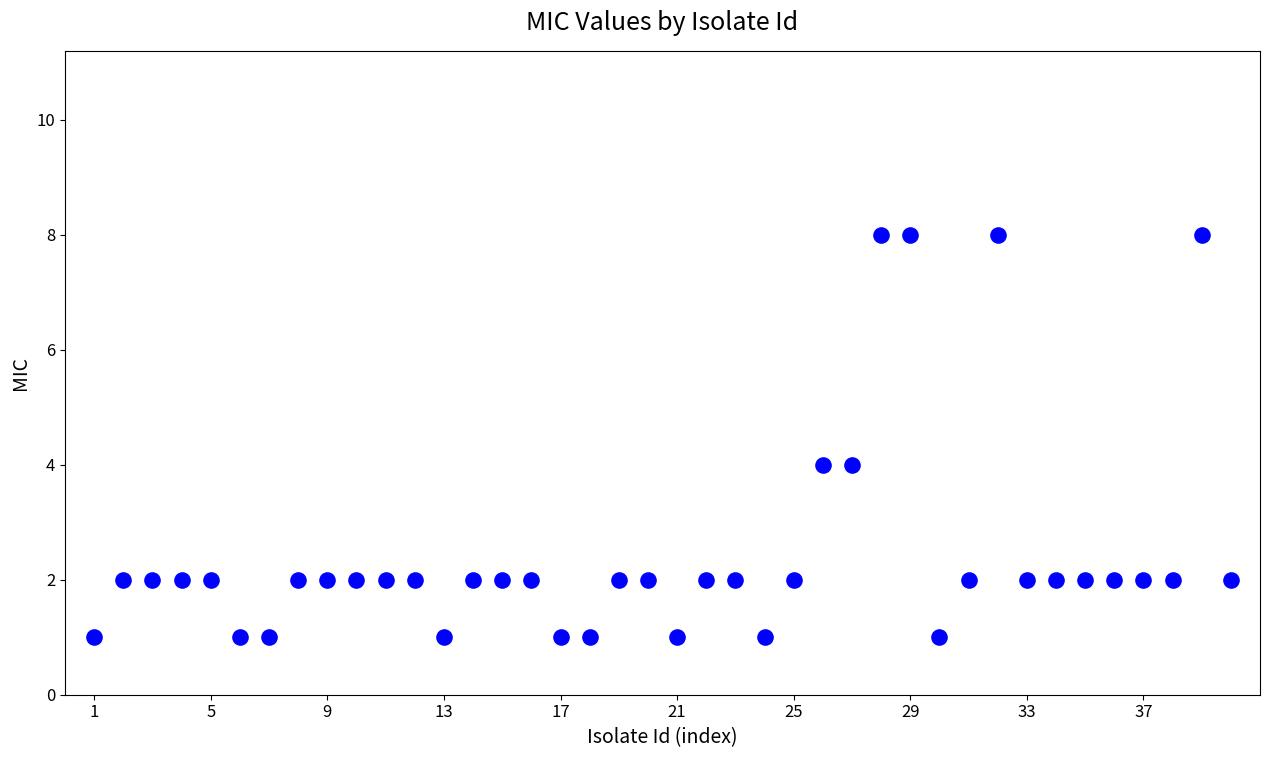

What is the range of Y values (max minus min)?

7